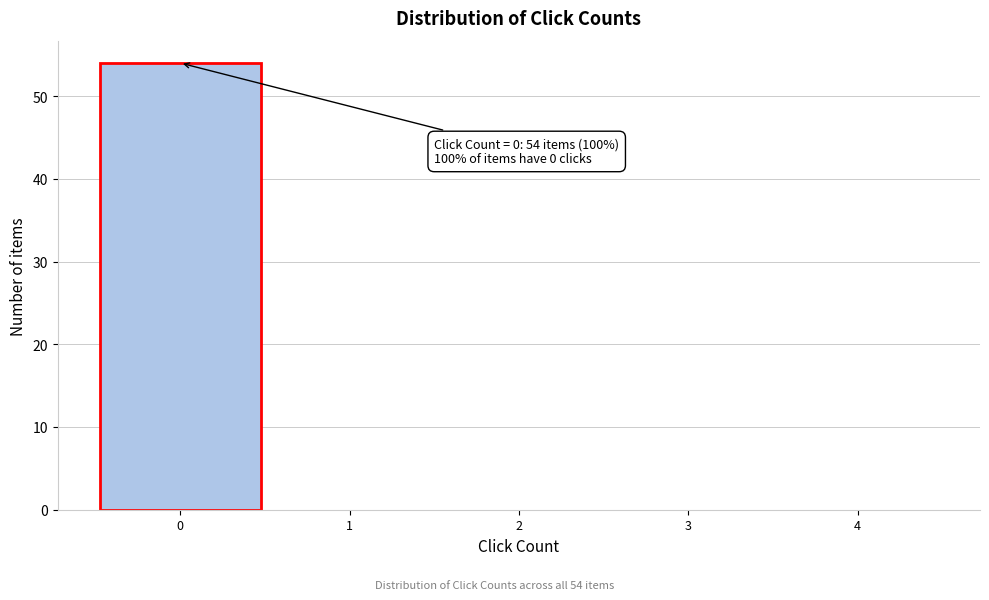

Over which range of the x-axis is the bar tallest?

-0.5 to 0.5